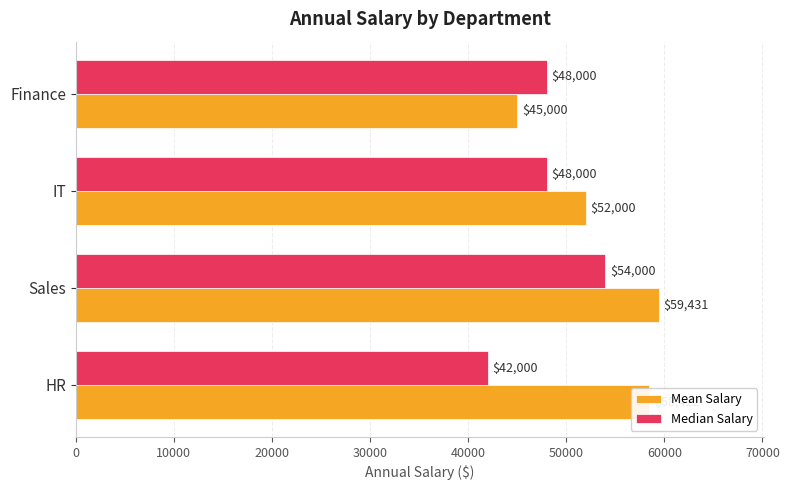

List the series in order of their overall mean, highest first.

Mean Salary, Median Salary